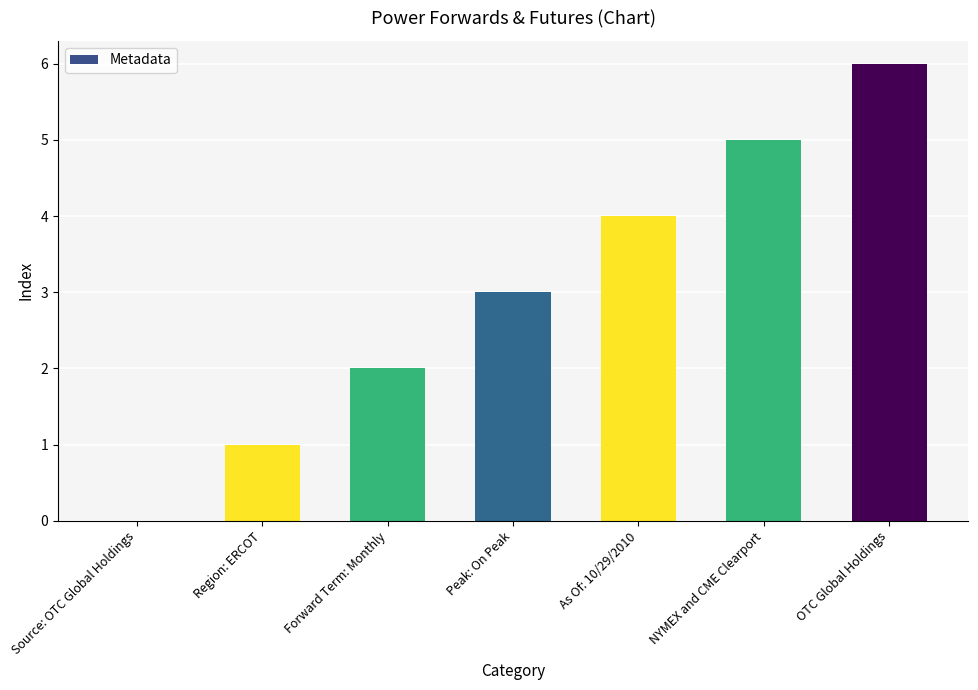

Reading left to right, list all the values displayed in this chart.

0	1	2	3	4	5	6